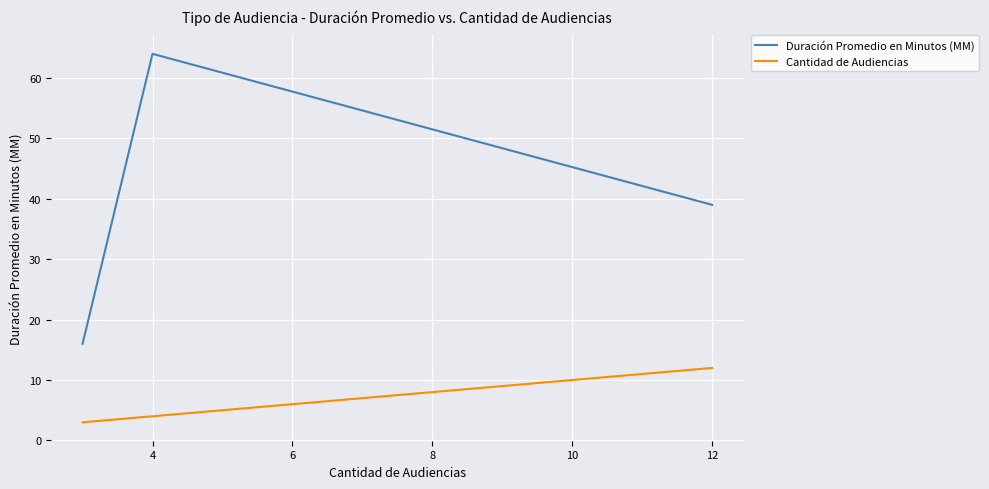

The value of Cantidad de Audiencias at 4 is 4. True or false?

True